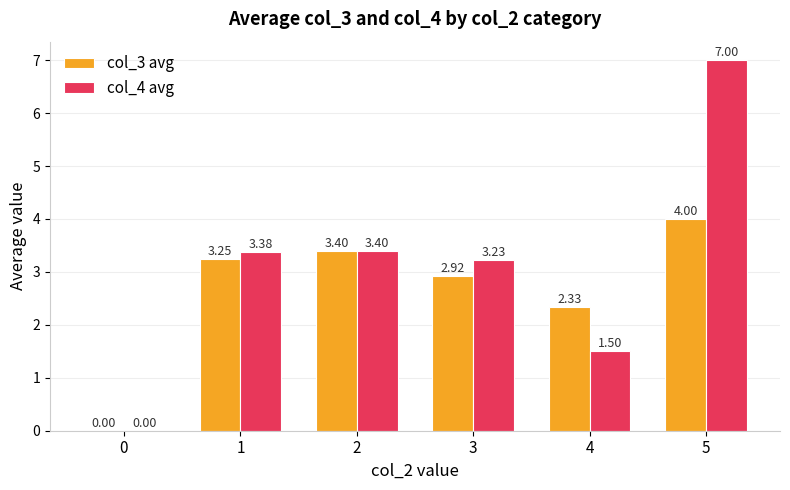

Are the bars grouped side by side (vs. stacked)?

Yes